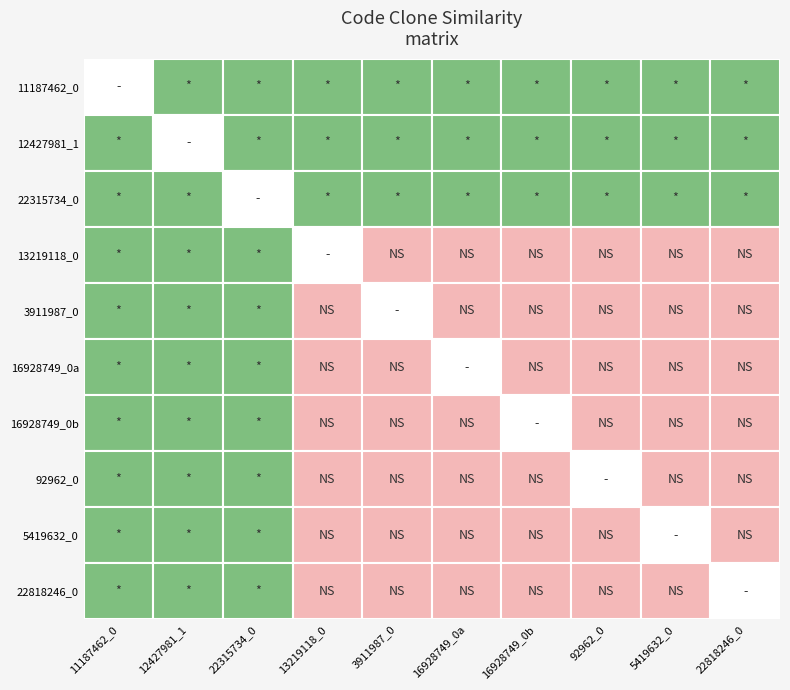

Rank the categories by stackoverflow_formatted/22315734_0.java value from lowest to highest.

8, 5, 6, 7, 3, 4, 9, 2, 0, 1